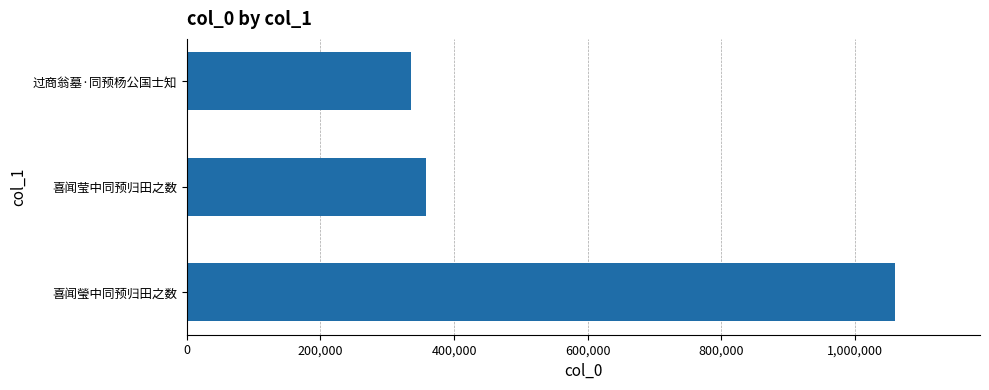

Rank the categories by value from highest to lowest.

喜闻瑩中同预归田之数, 喜闻莹中同预归田之数, 过商翁墓·同预杨公国士知